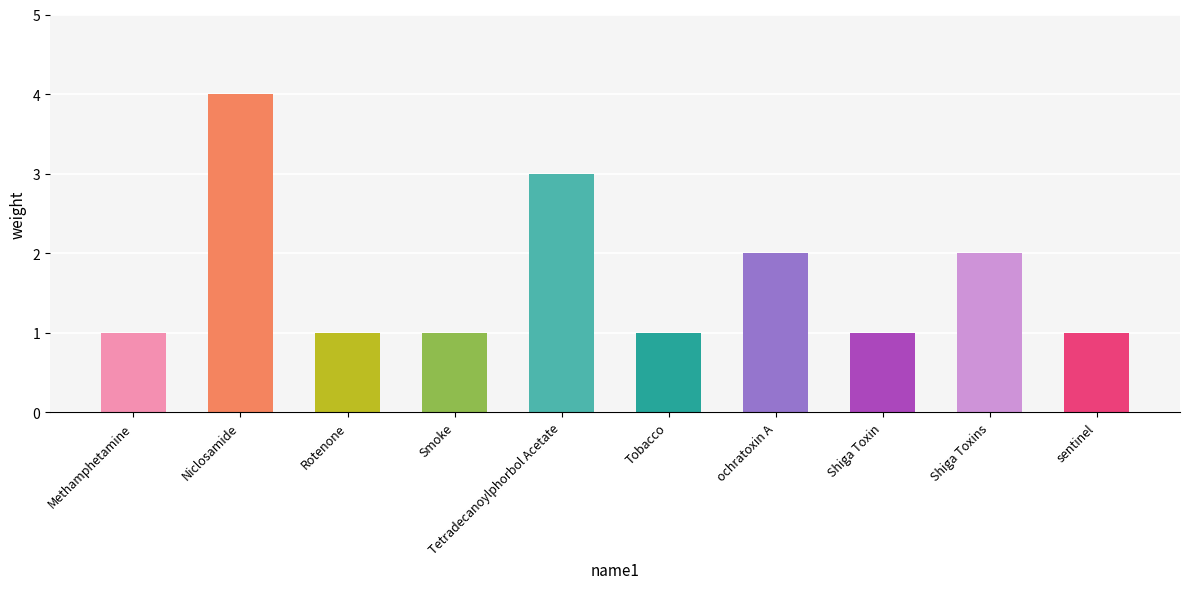

How many distinct data groups are displayed?

1